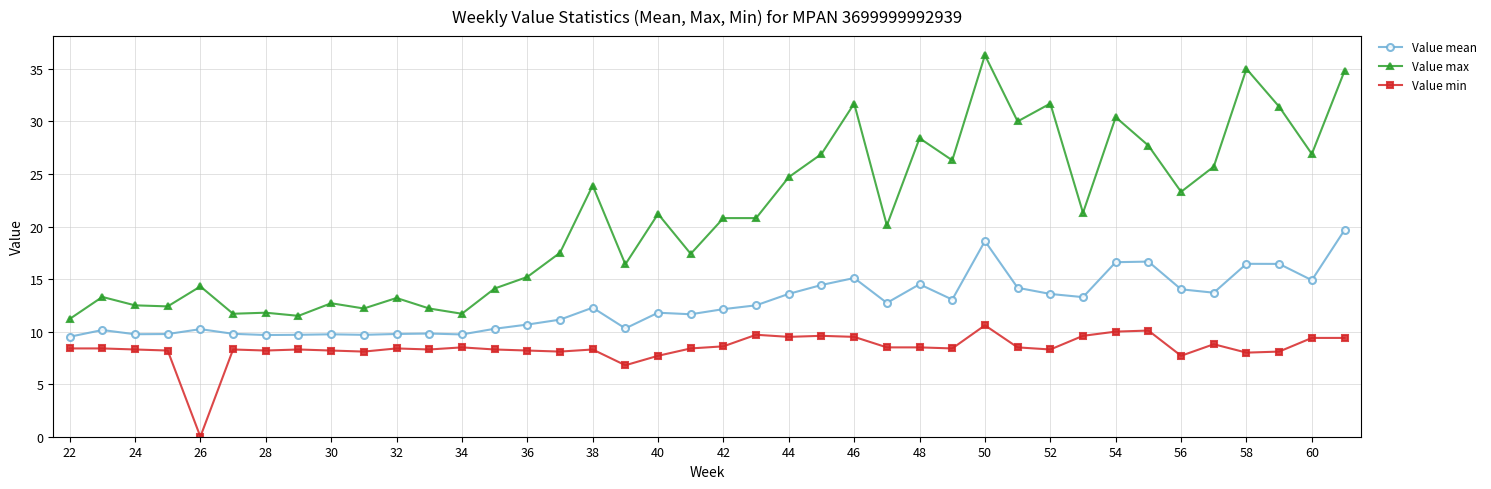

What is the difference between the maximum and minimum values in the Value mean series?

10.2